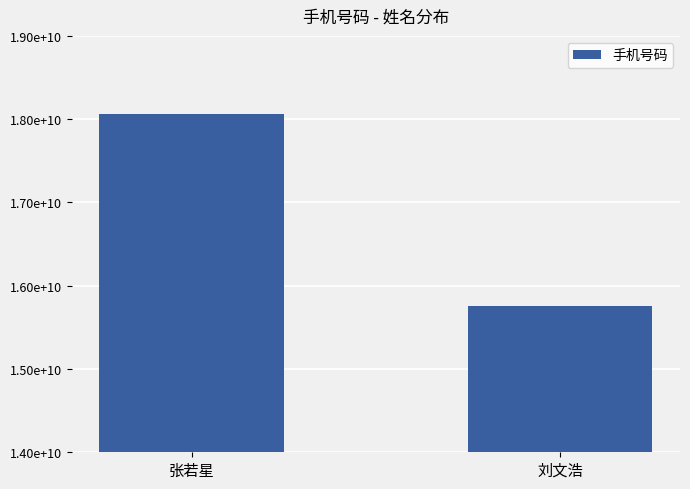

Are the bars horizontal?

No